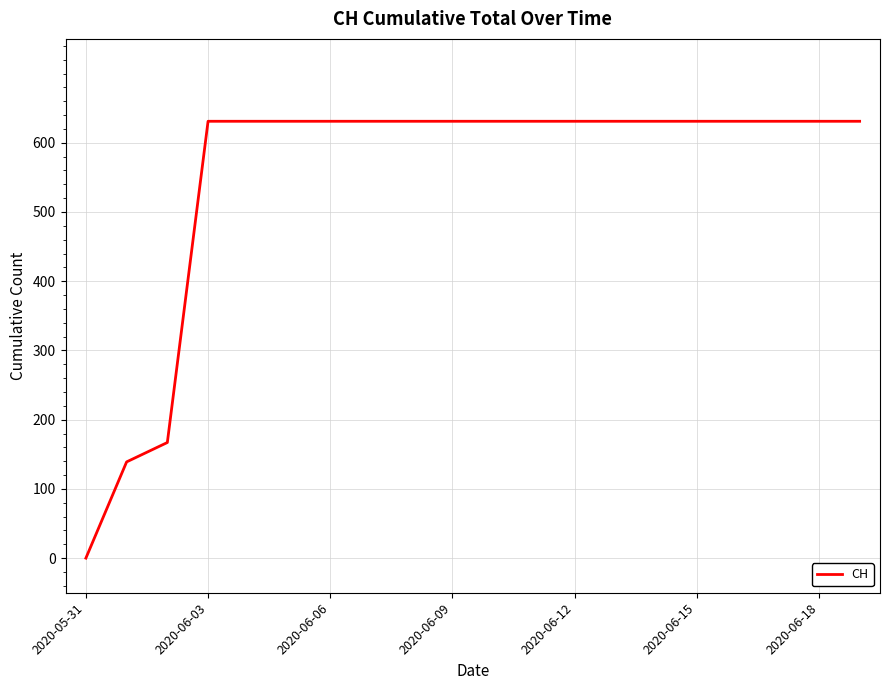

What is the maximum value shown in the chart?

631